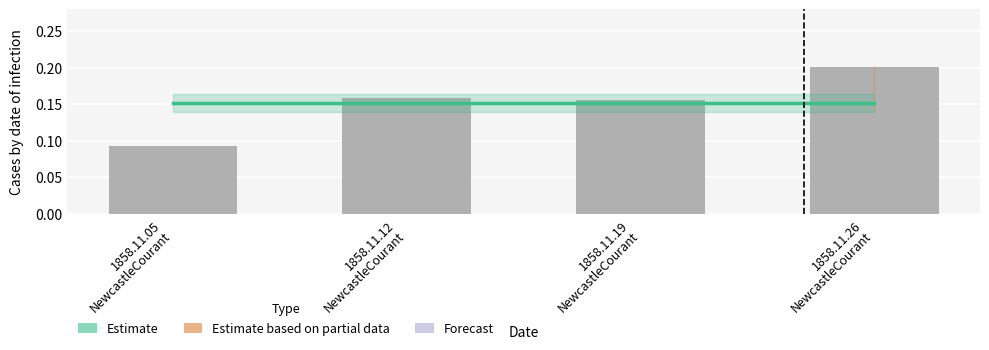

Reading left to right, list all the values displayed in this chart.

Estimate: 0.2	0.2	0.2	0.2
col_1: 0.1	0.2	0.2	0.2